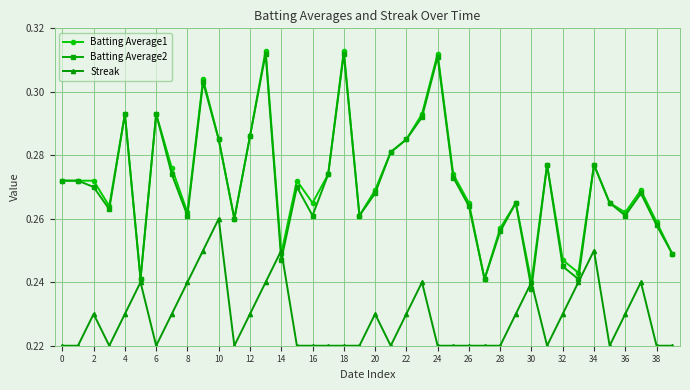

Count the Streak values in the range 0 to 1.

40